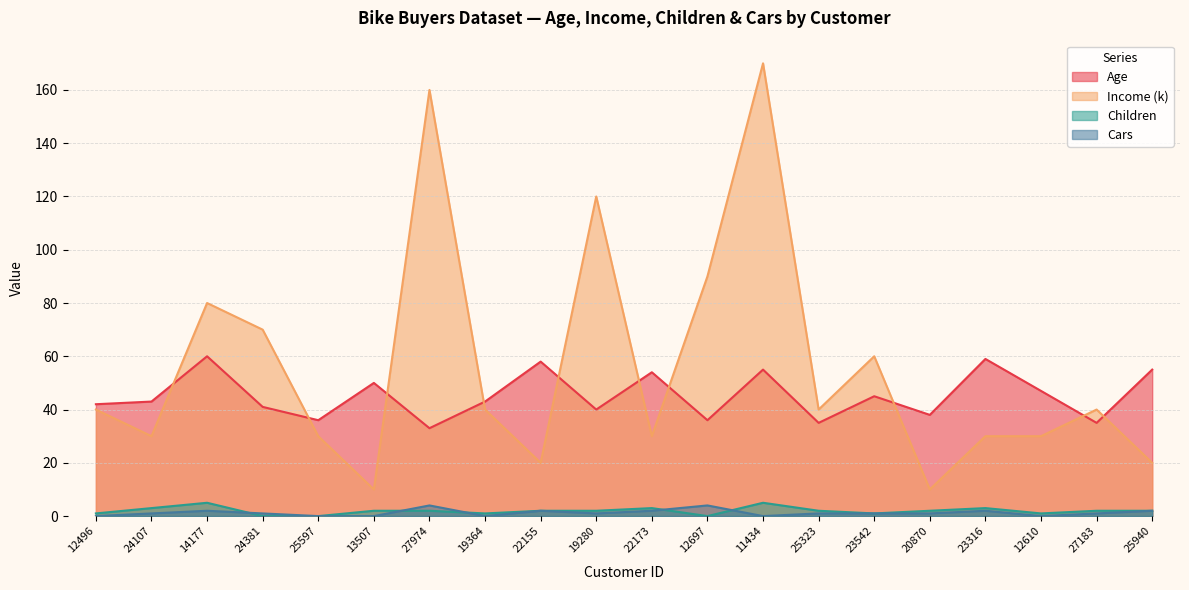

Reading left to right, transcribe all the data shown in this chart.

Age: 42	43	60	41	36	50	33	43	58	40	54	36	55	35	45	38	59	47	35	55
Income (k): 40	30	80	70	30	10	160	40	20	120	30	90	170	40	60	10	30	30	40	20
Children: 1	3	5	0	0	2	2	1	2	2	3	0	5	2	1	2	3	1	2	2
Cars: 0	1	2	1	0	0	4	0	2	1	2	4	0	1	1	1	2	0	1	2